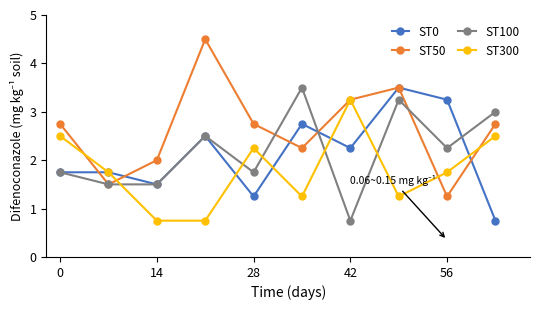

Which series has the widest spread of values?

ST50